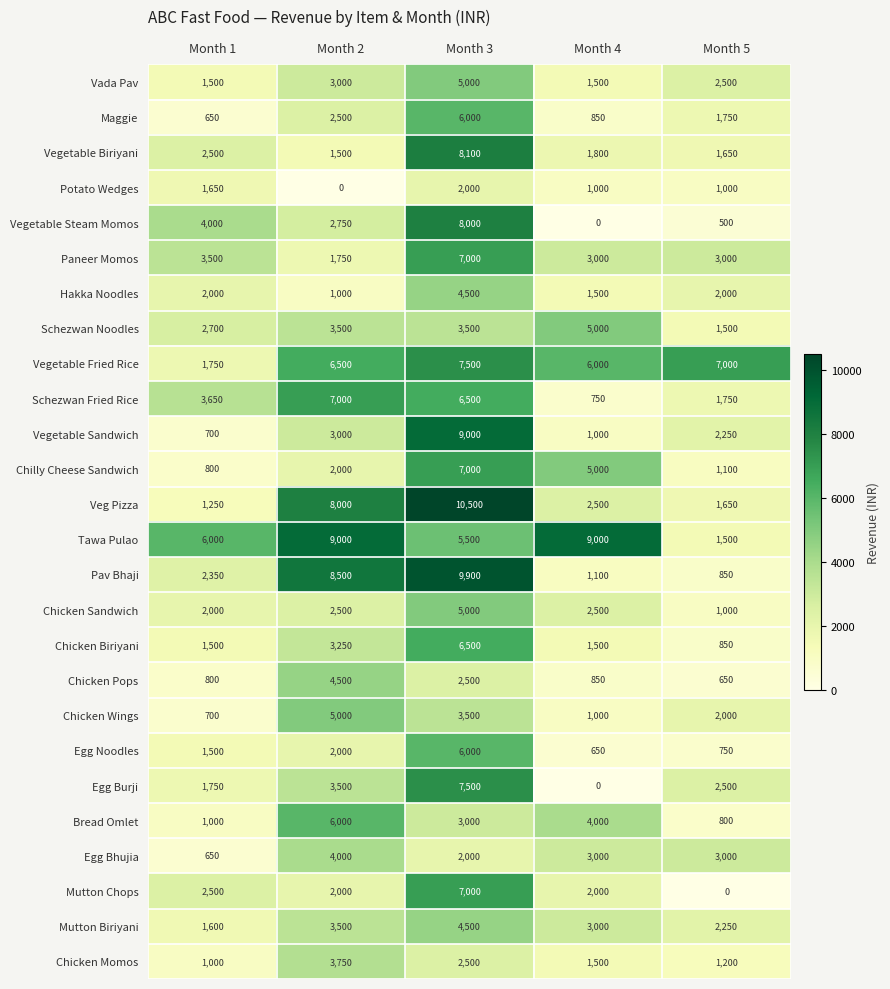

What is the difference between the highest and lowest values at Month 2?

9000